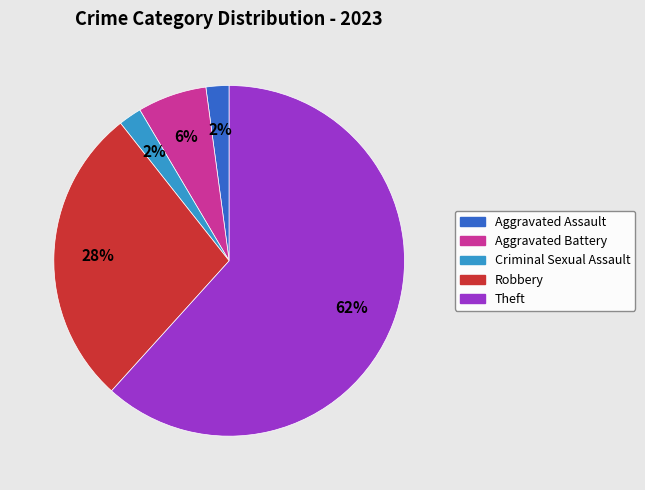

To the nearest percent, what is the difference between the largest and smallest slice percentages?

60%